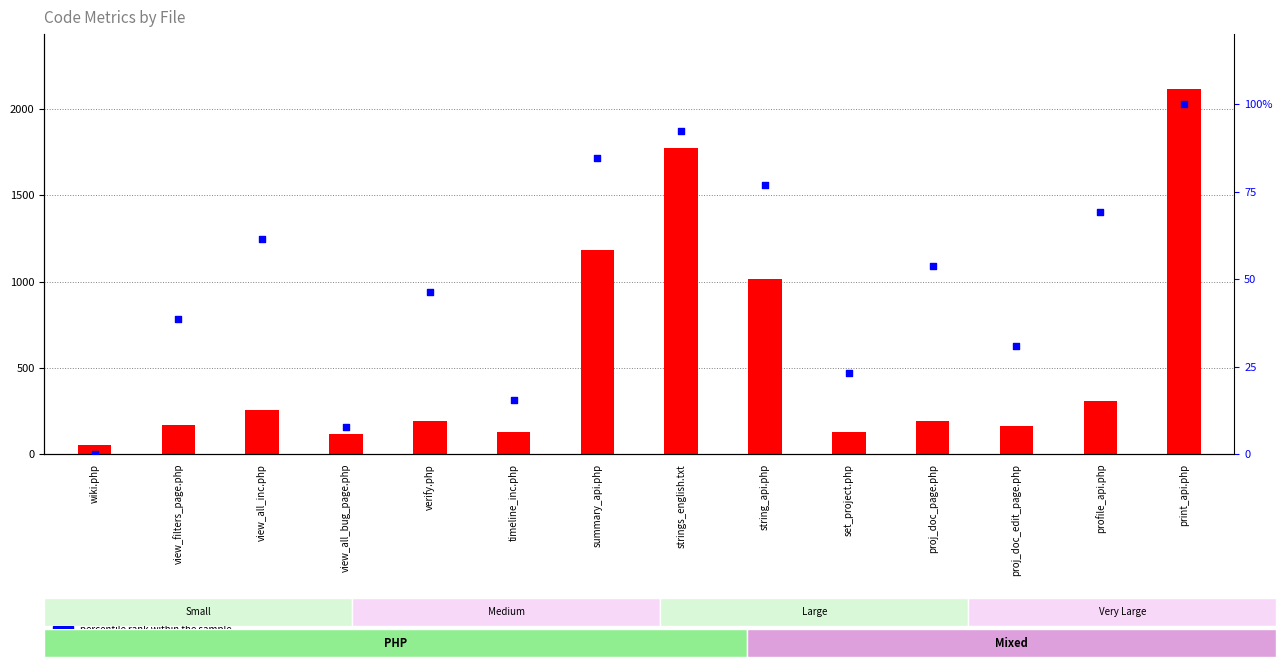

Which series has the largest Y range (max minus min)?

Lines count